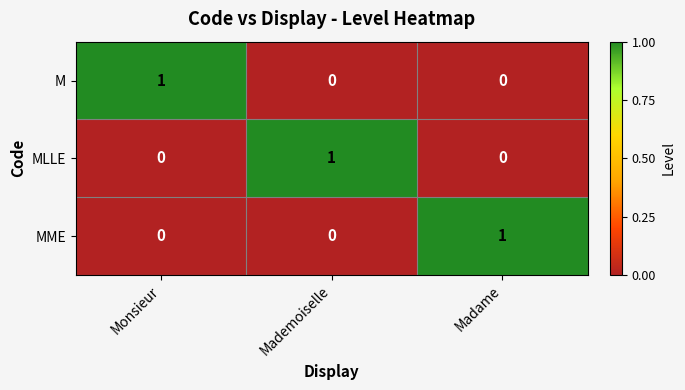

What is the total value across all series at Monsieur?

1